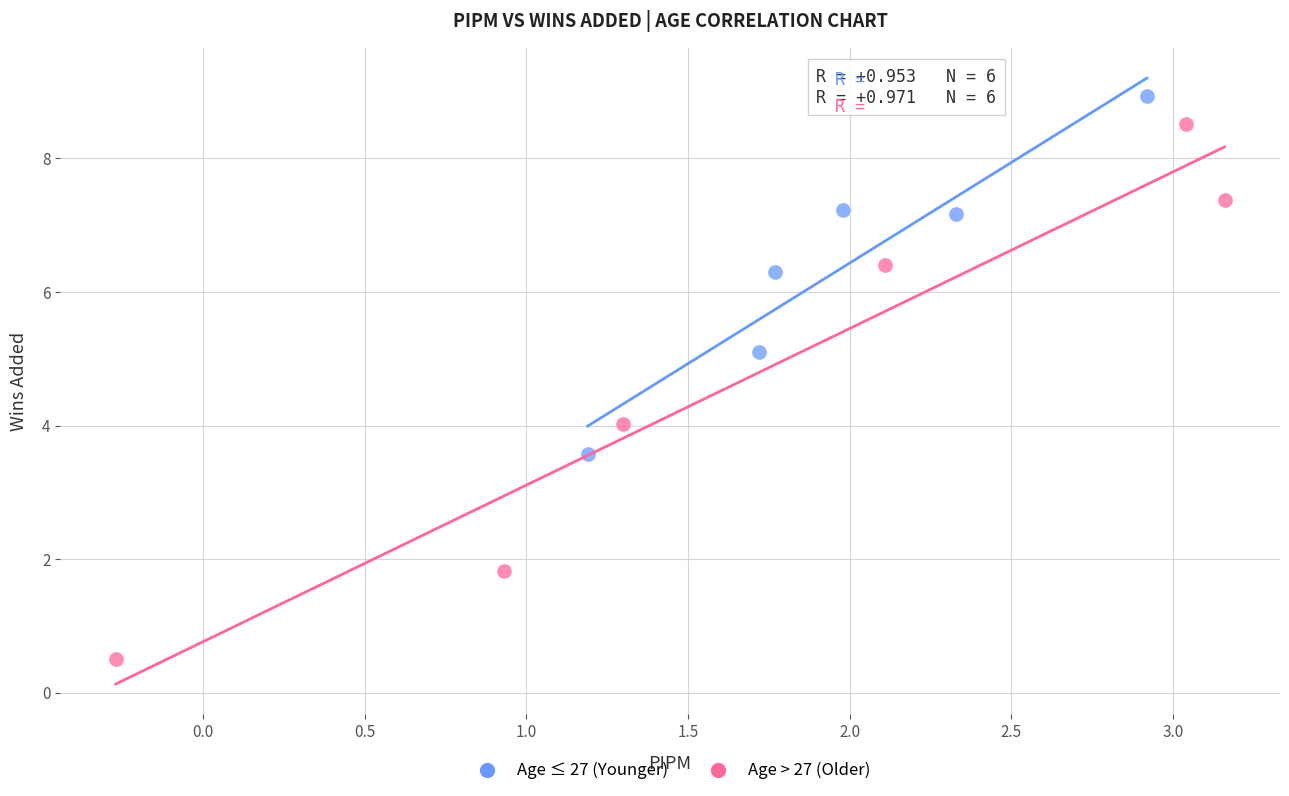

Which series has the largest Y range (max minus min)?

Age > 27 (Older)